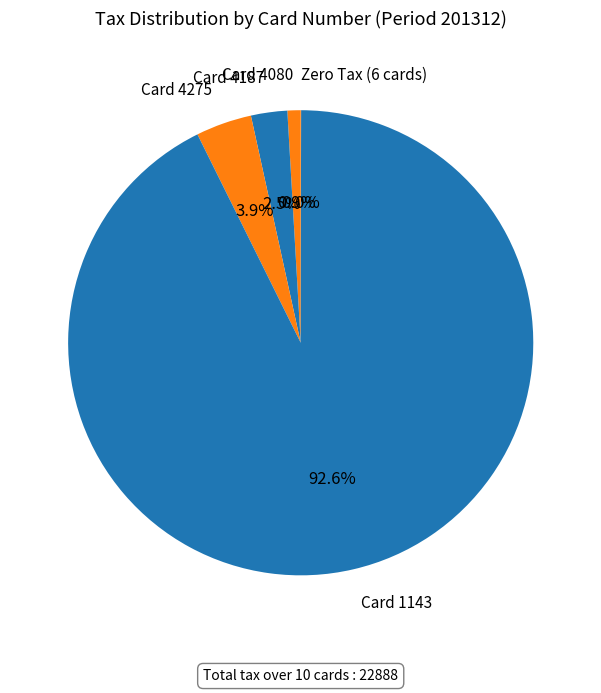

Which category has the biggest portion of the pie?

Card 1143